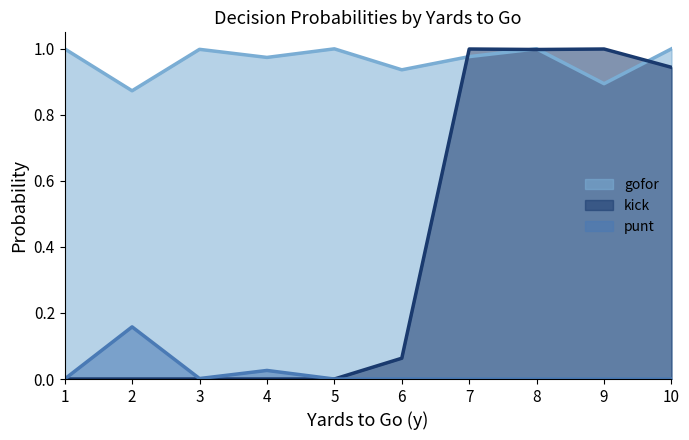

Is it true that gofor equals 1.3 at 5?

False